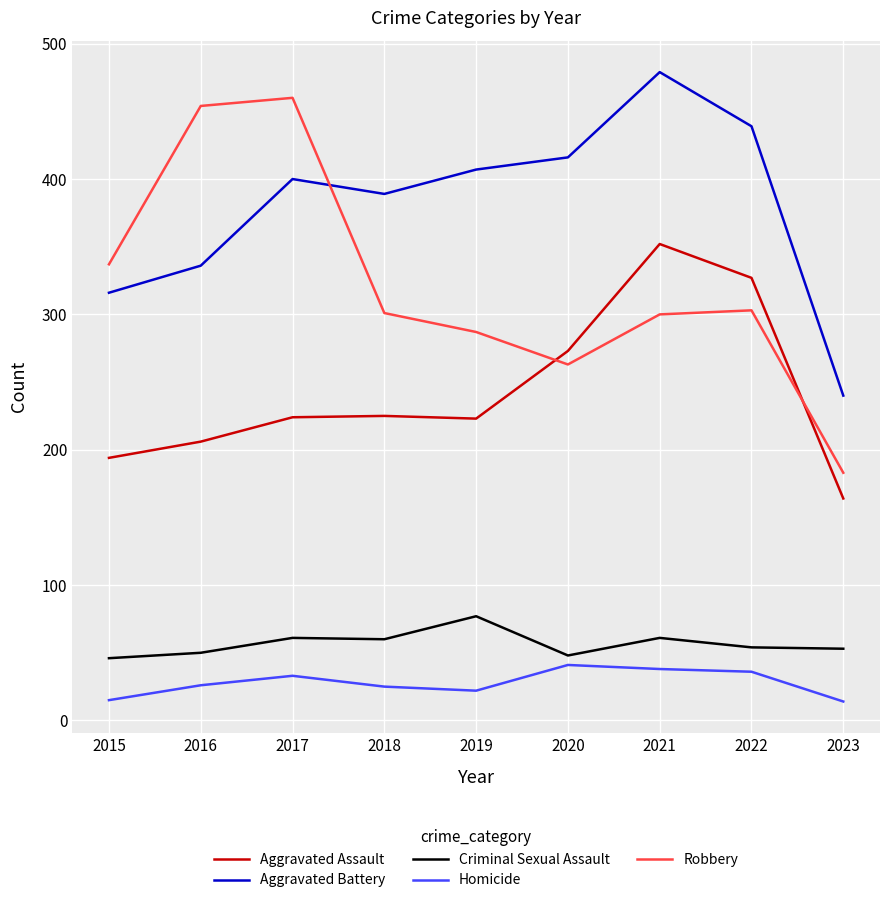

At 2017, list the series in order from largest to smallest.

Robbery, Aggravated Battery, Aggravated Assault, Criminal Sexual Assault, Homicide